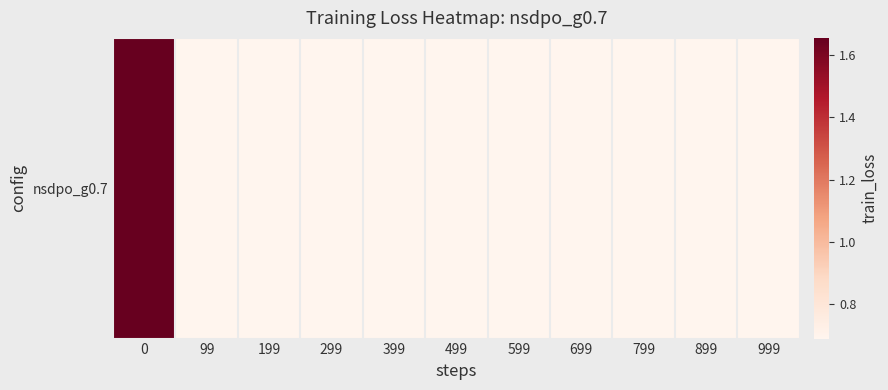

Which has a higher value, 699 or 99?

99